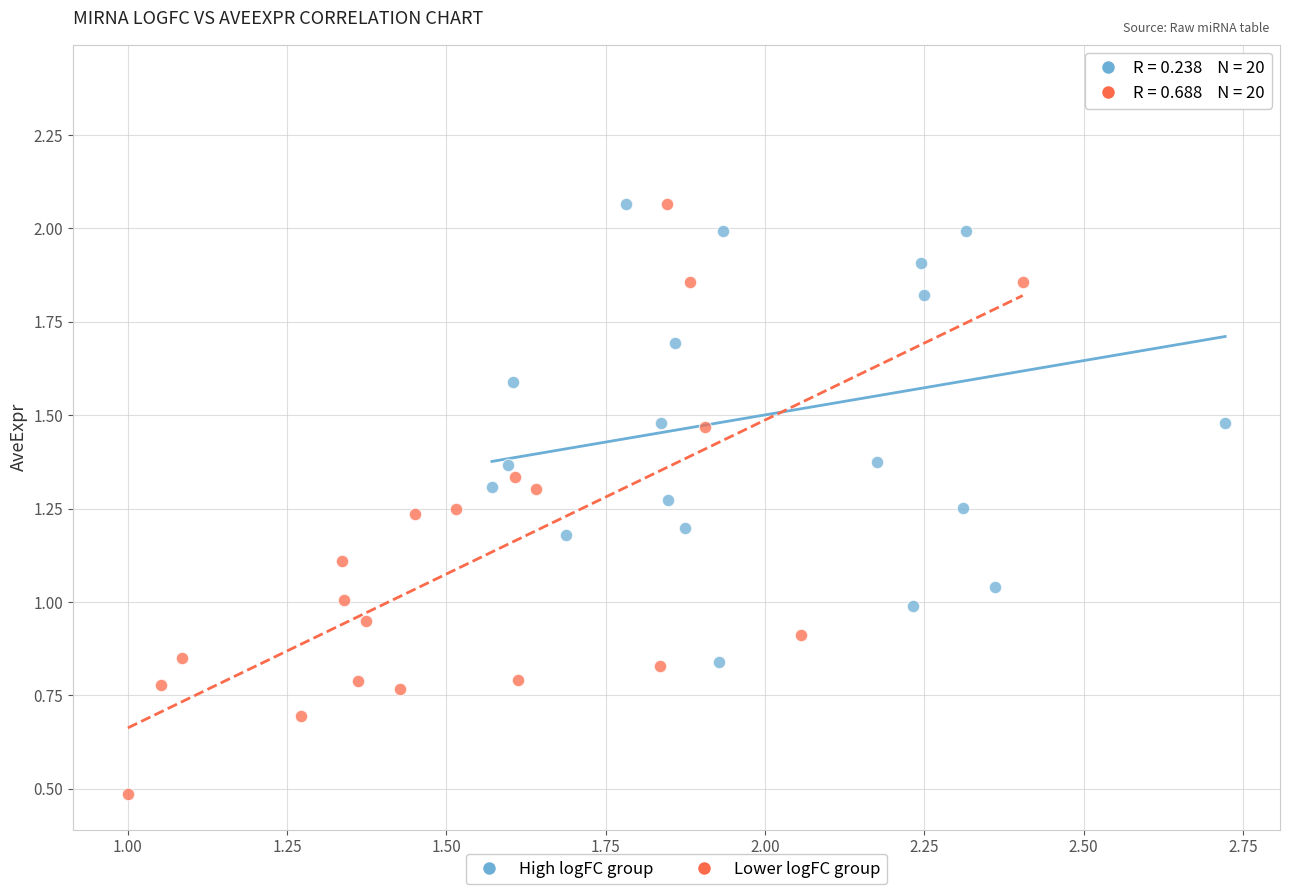

Which series reaches the maximum Y coordinate?

High logFC group